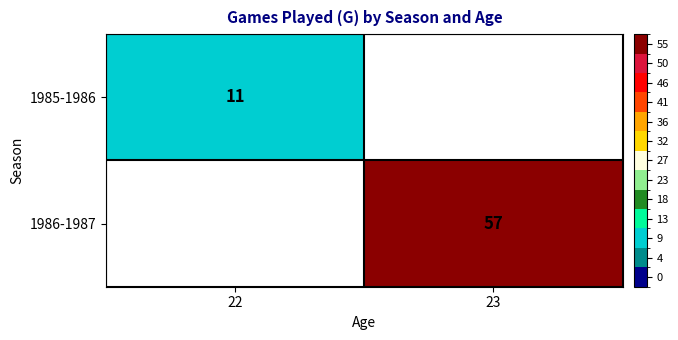

Is it true that 1985-1986 equals 11 at 22?

True